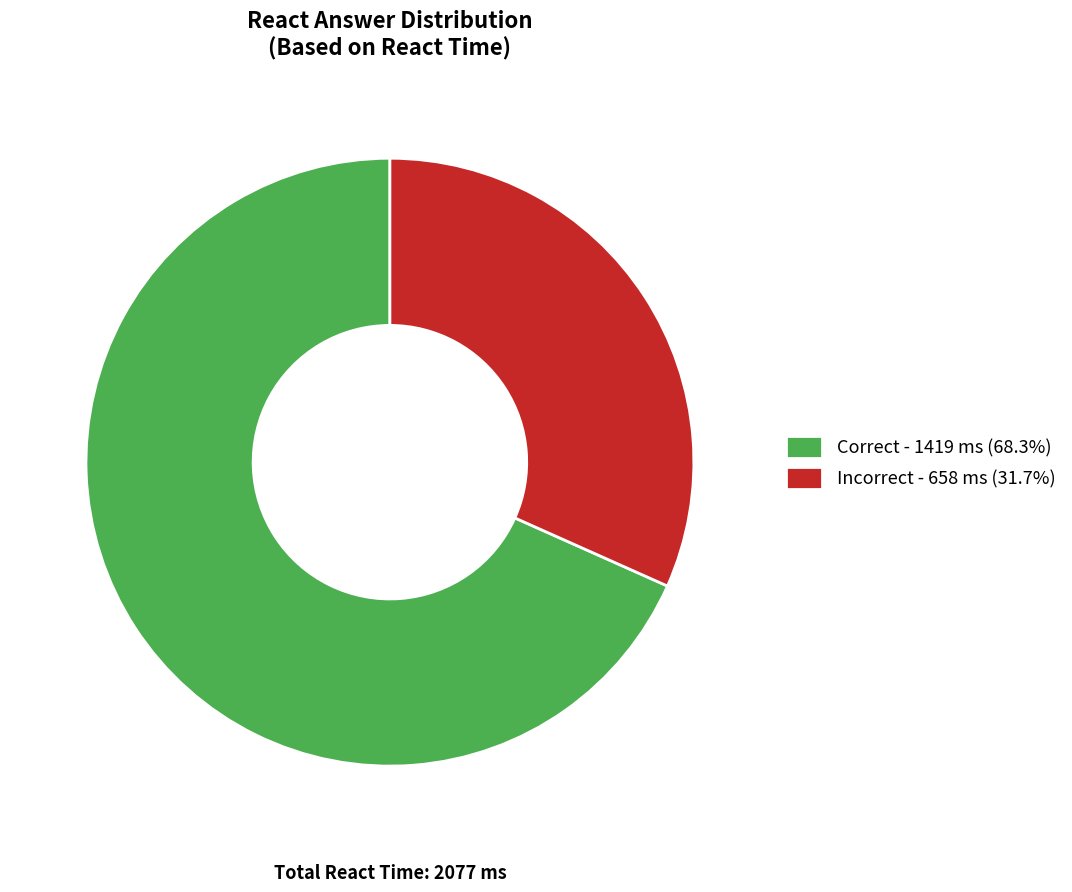

Is there a majority slice in this chart?

Yes